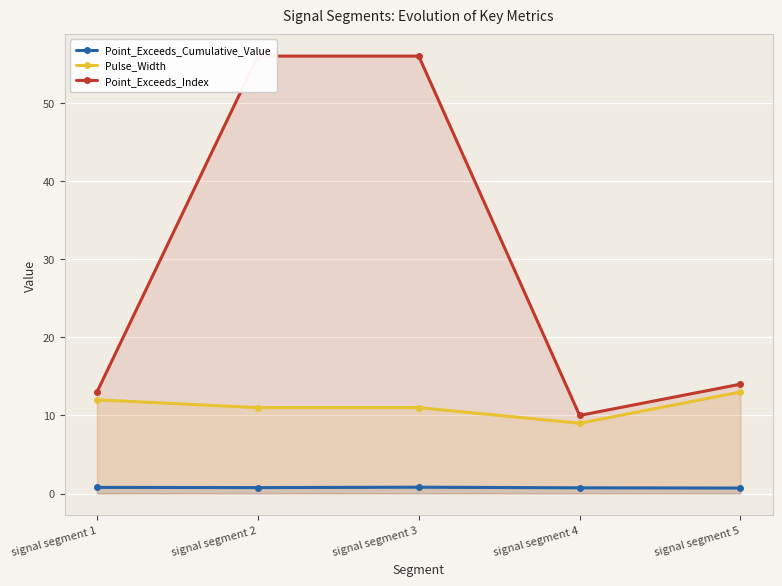

Is it true that Point_Exceeds_Cumulative_Value equals 1.0 at signal segment 5?

False